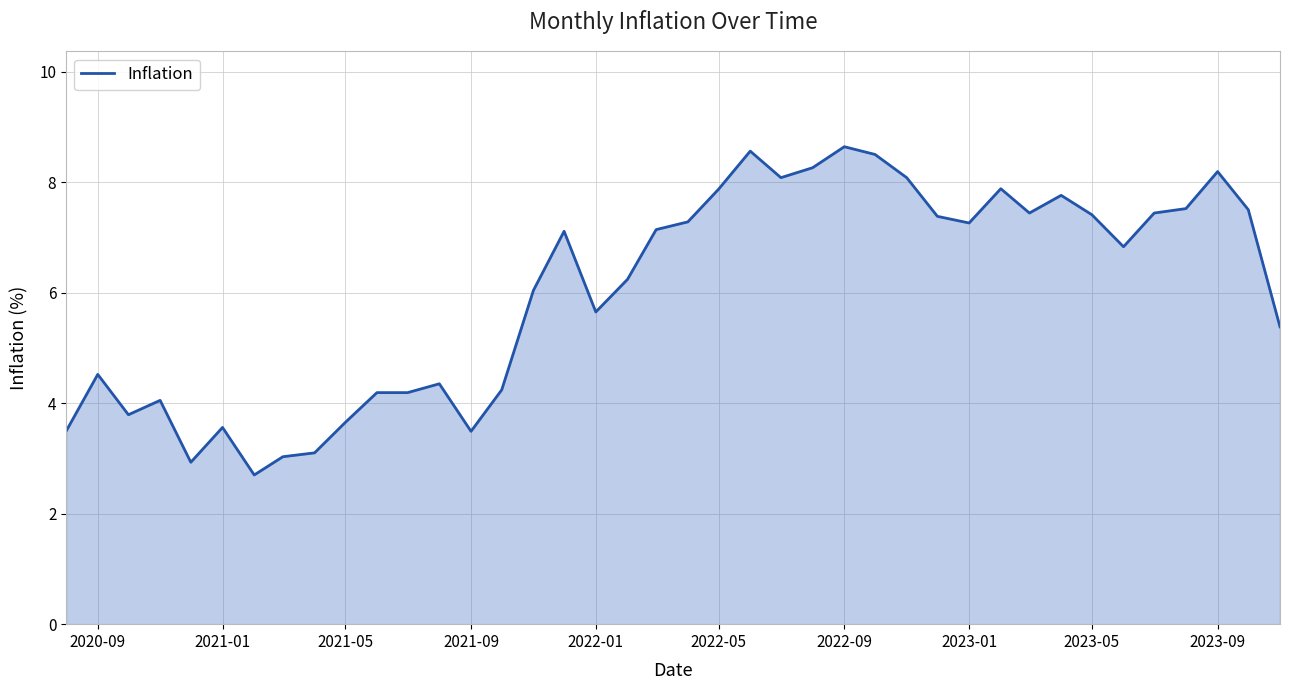

What is the greatest value displayed?

8.6